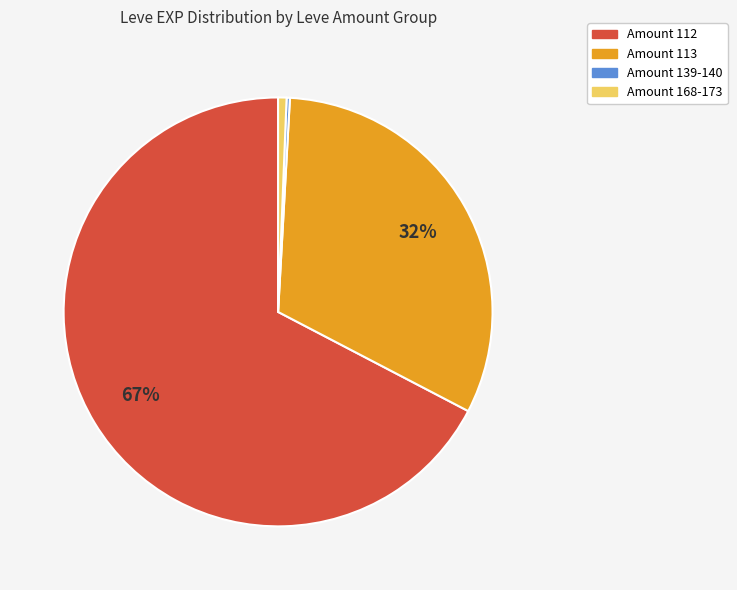

Is there any slice that represents more than half of the pie?

Yes